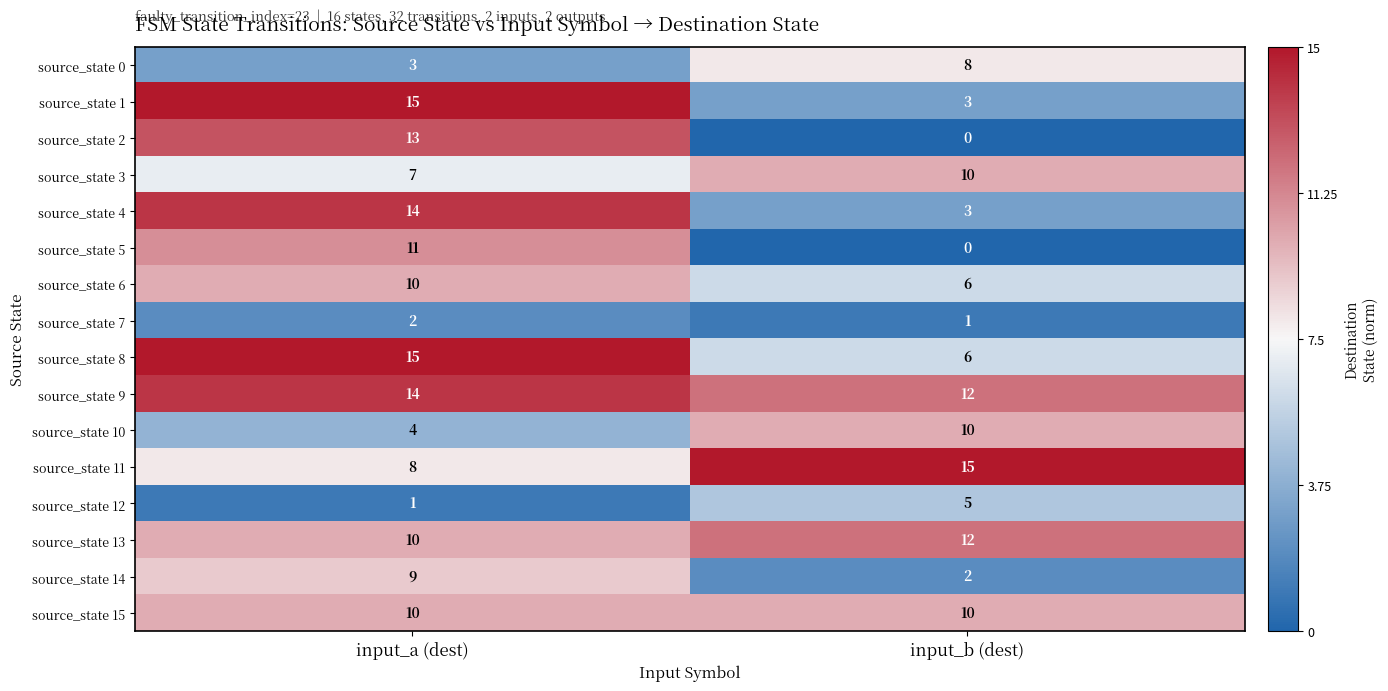

What is the greatest value displayed?

15